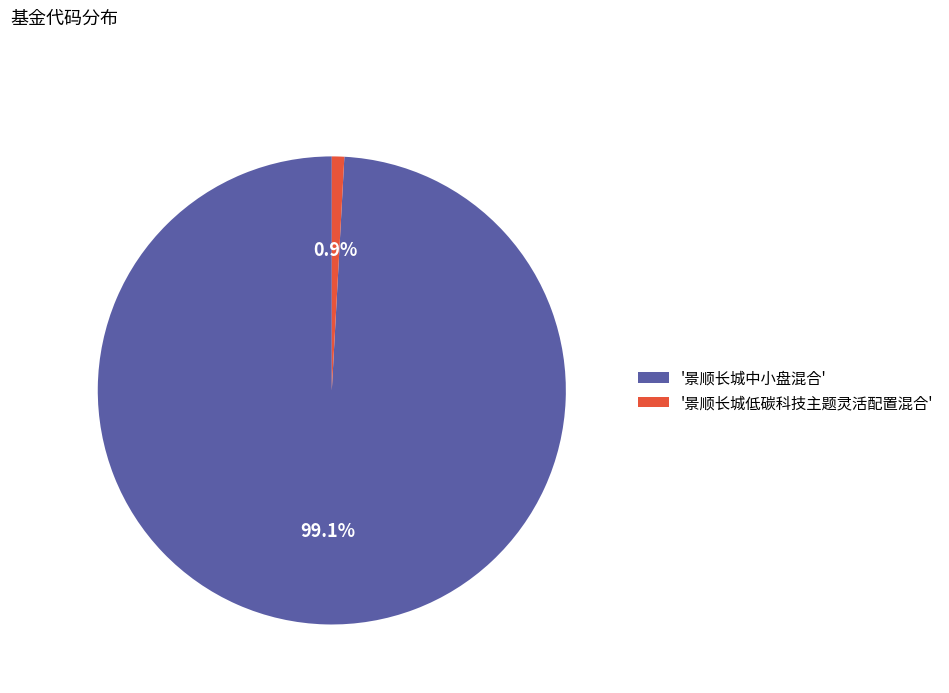

Between '景顺长城中小盘混合' and '景顺长城低碳科技主题灵活配置混合', which is larger?

'景顺长城中小盘混合'